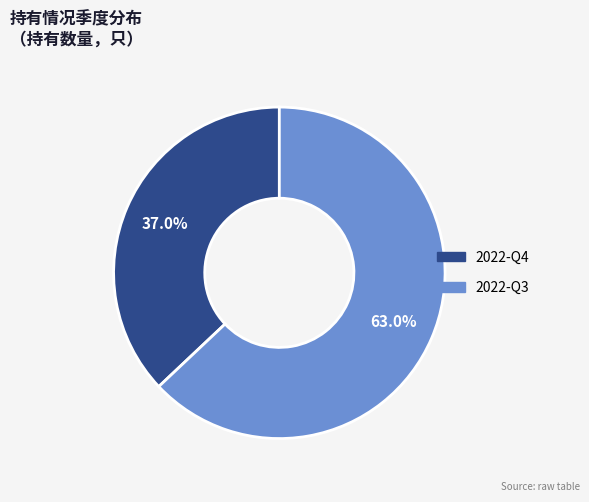

How many segments does this pie chart have?

2